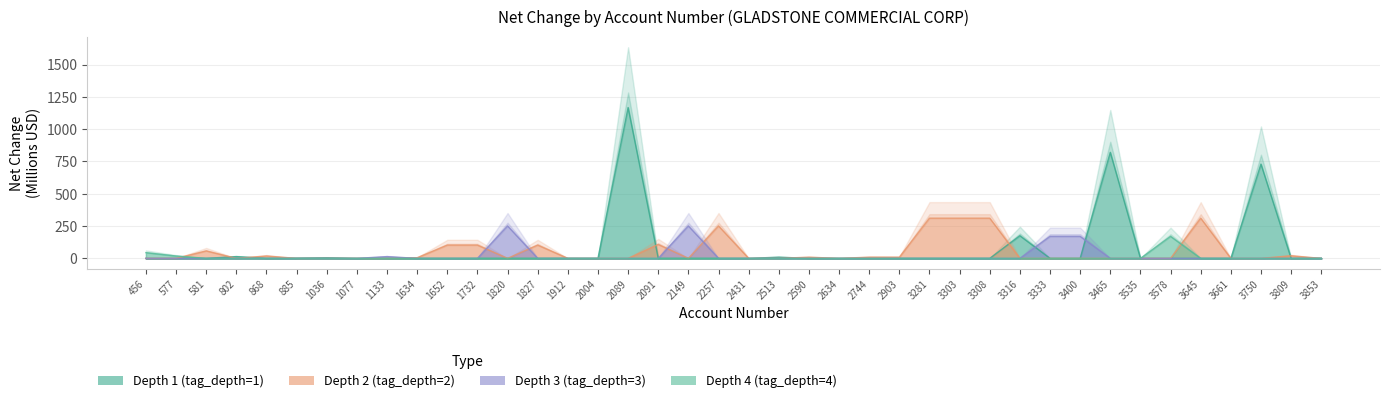

Which series has the largest range (max minus min)?

Depth 1 (tag_depth=1)